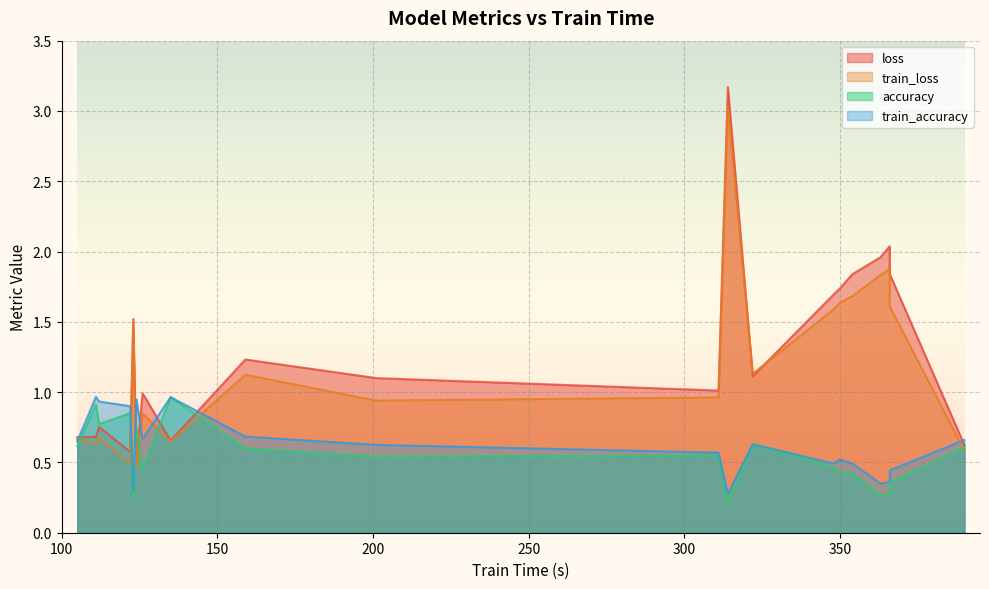

What is the difference between the second highest and minimum values in the accuracy series?

0.7